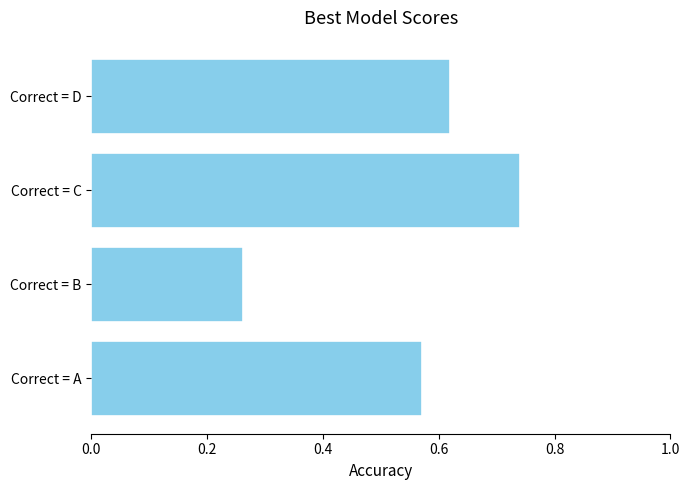

Which has a higher value, Correct = A or Correct = D?

Correct = D